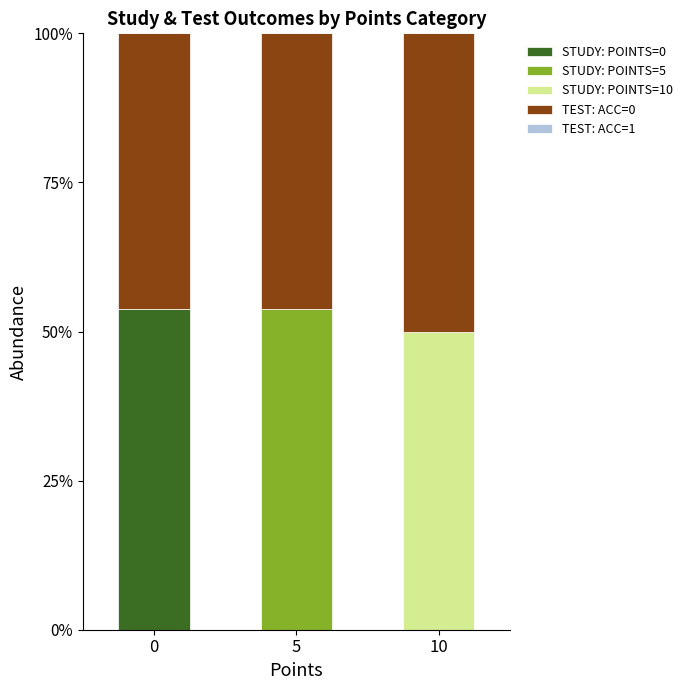

What is the total value across all series at 10?

100.0